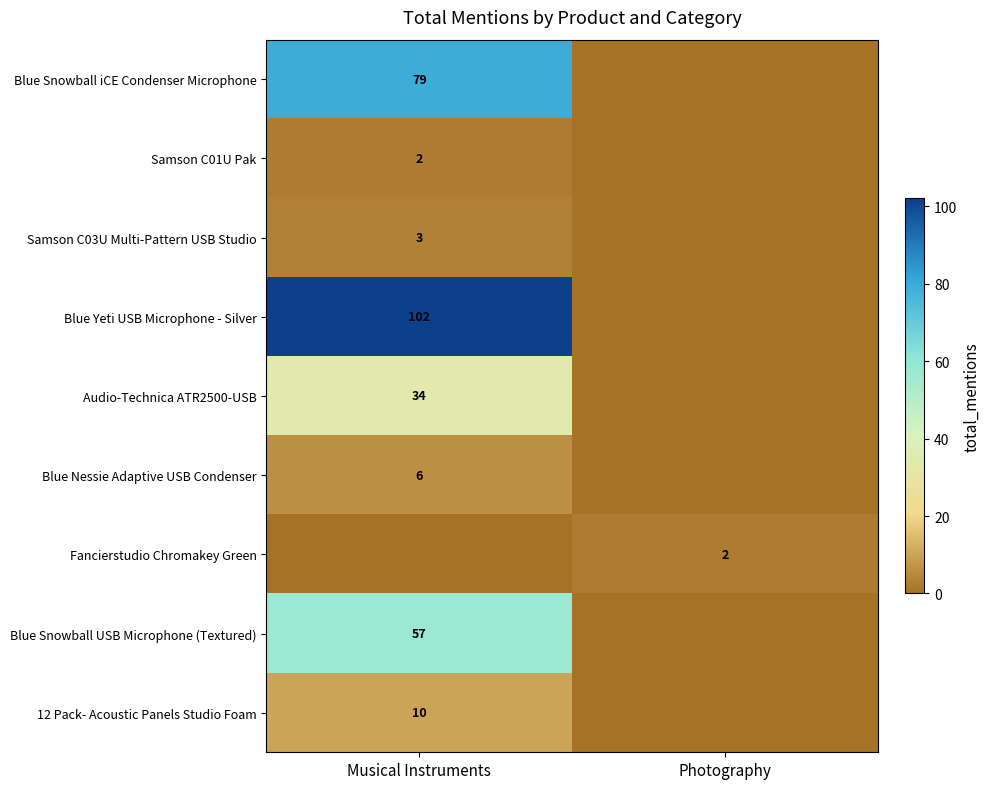

Is it true that Samson C01U Pak equals 1 at Musical Instruments?

False